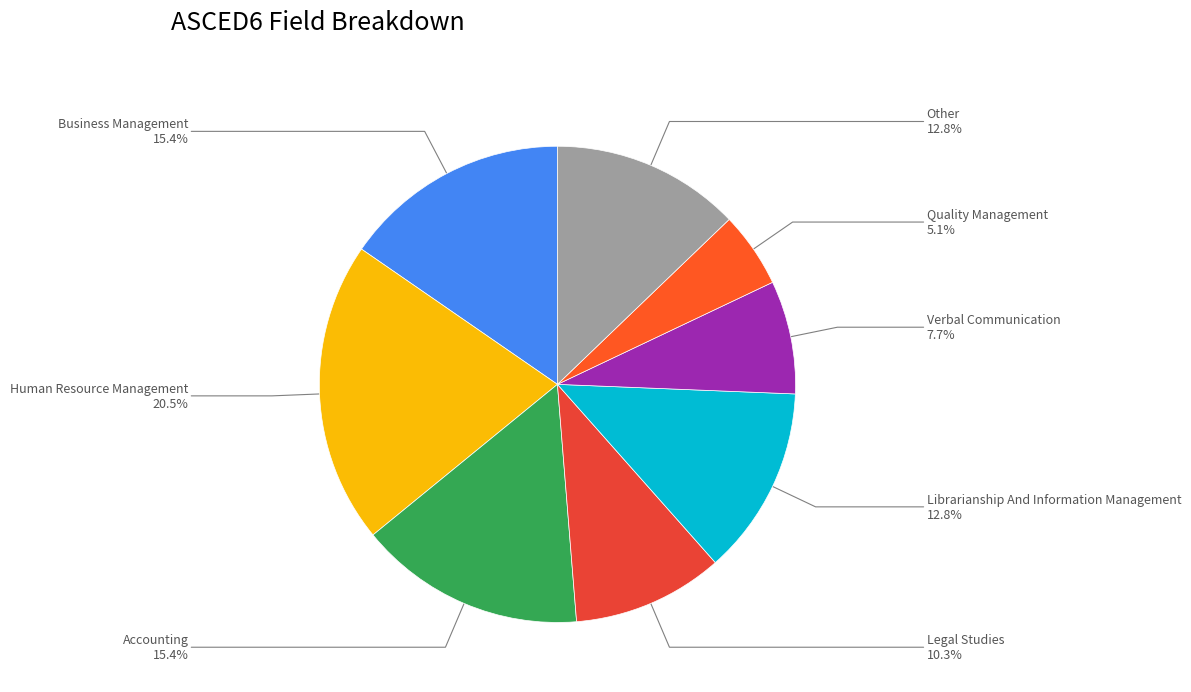

Which category has the biggest portion of the pie?

Human Resource Management